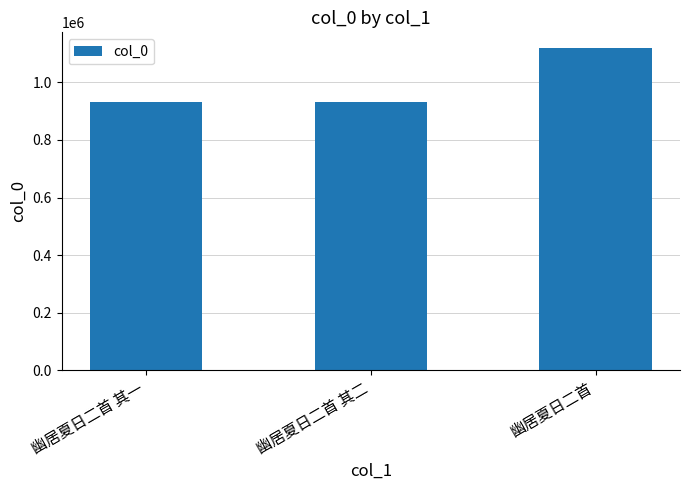

What is the difference between the second highest and minimum values?

1